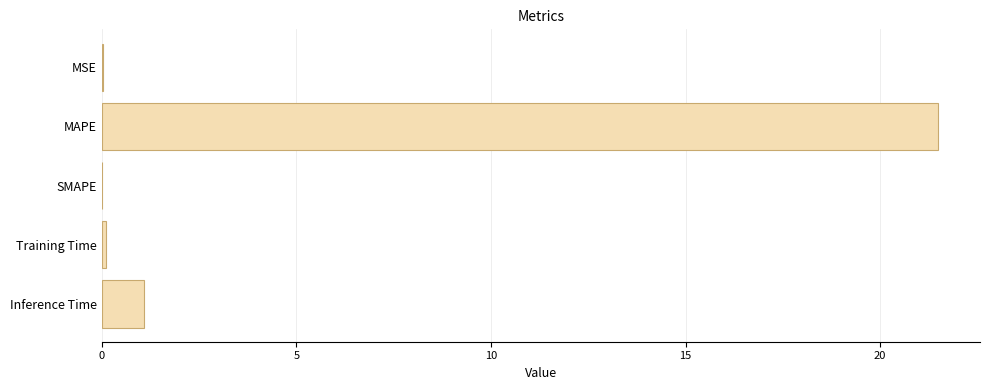

The chart shows a value of 0.0 at SMAPE. True or false?

True